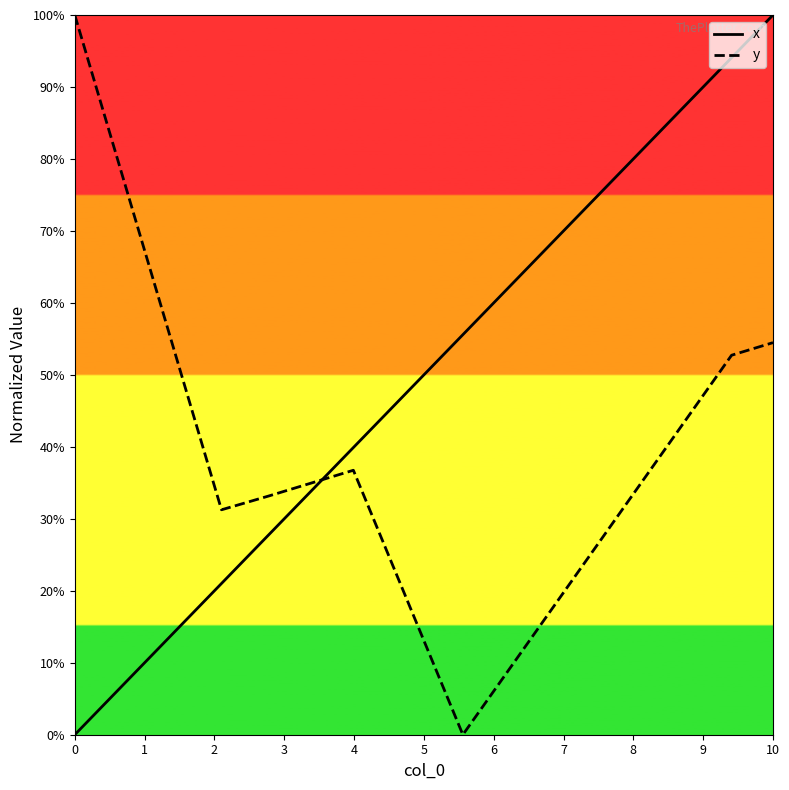

How many lines are shown in the chart?

2